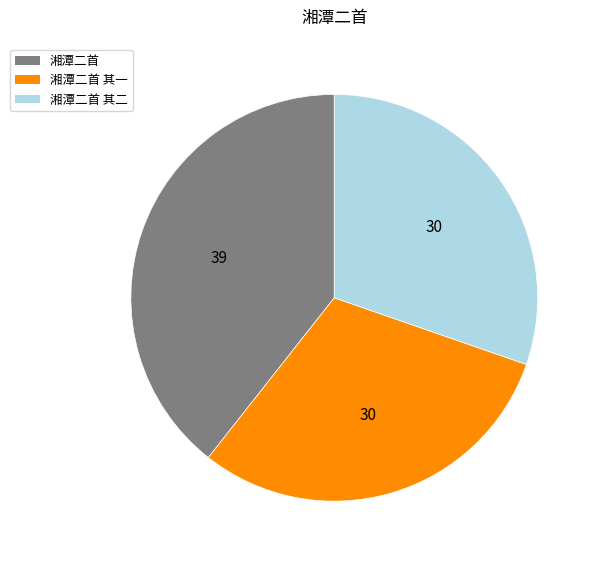

Is there any slice that represents more than half of the pie?

No